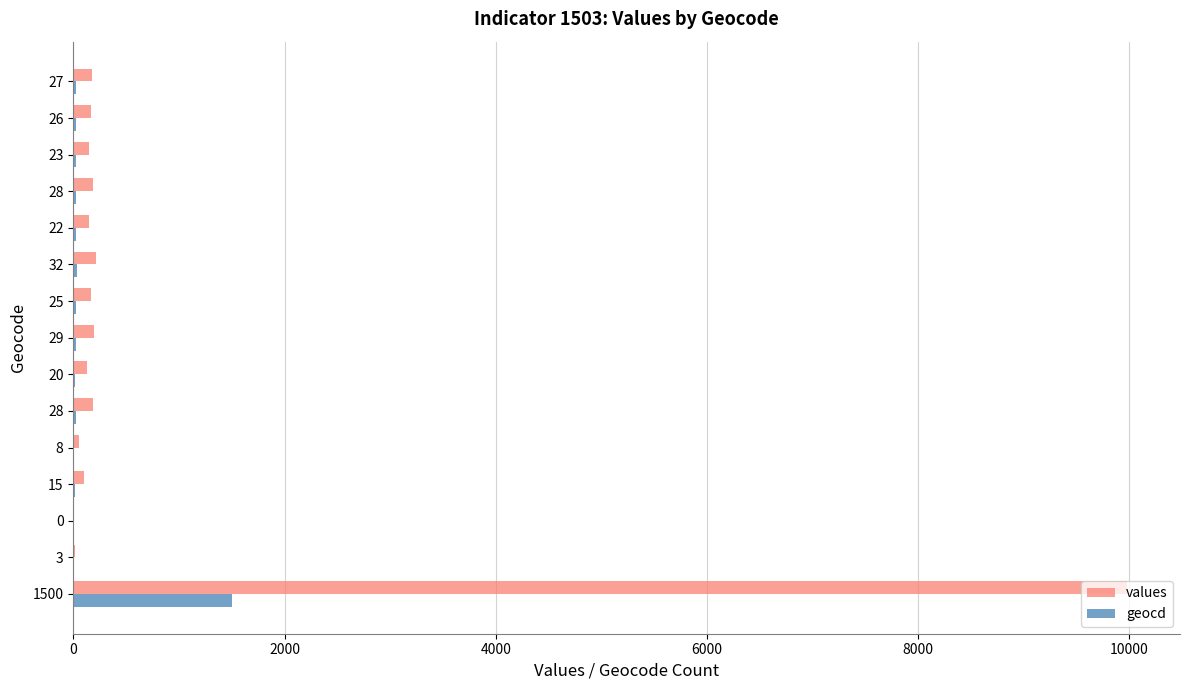

What are all the series names shown in the legend?

values, geocd